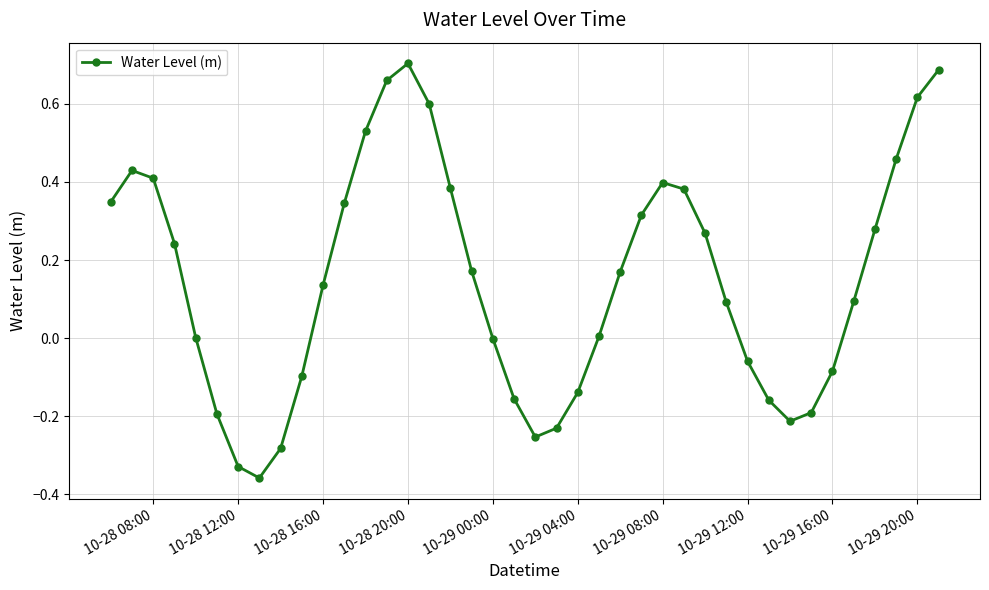

What is the difference between the second highest and minimum values?

1.0